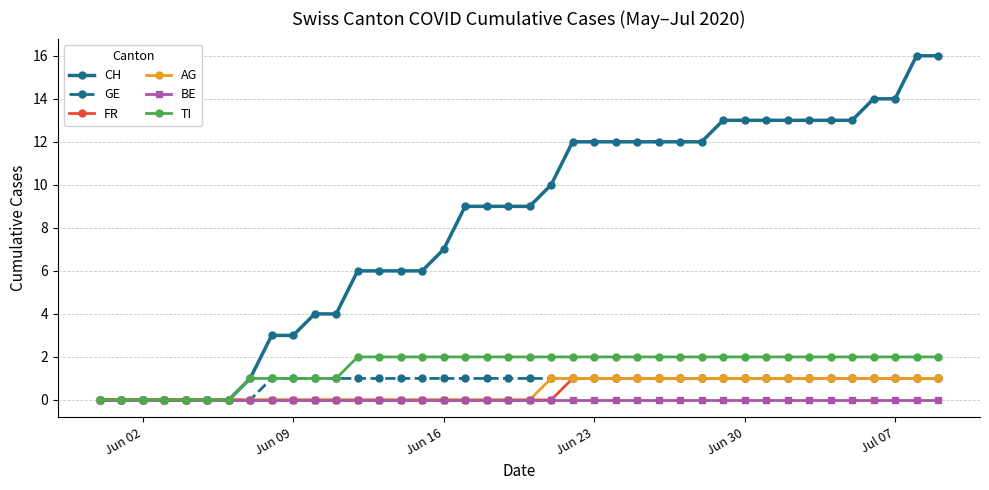

Which series has the largest total across all categories?

CH